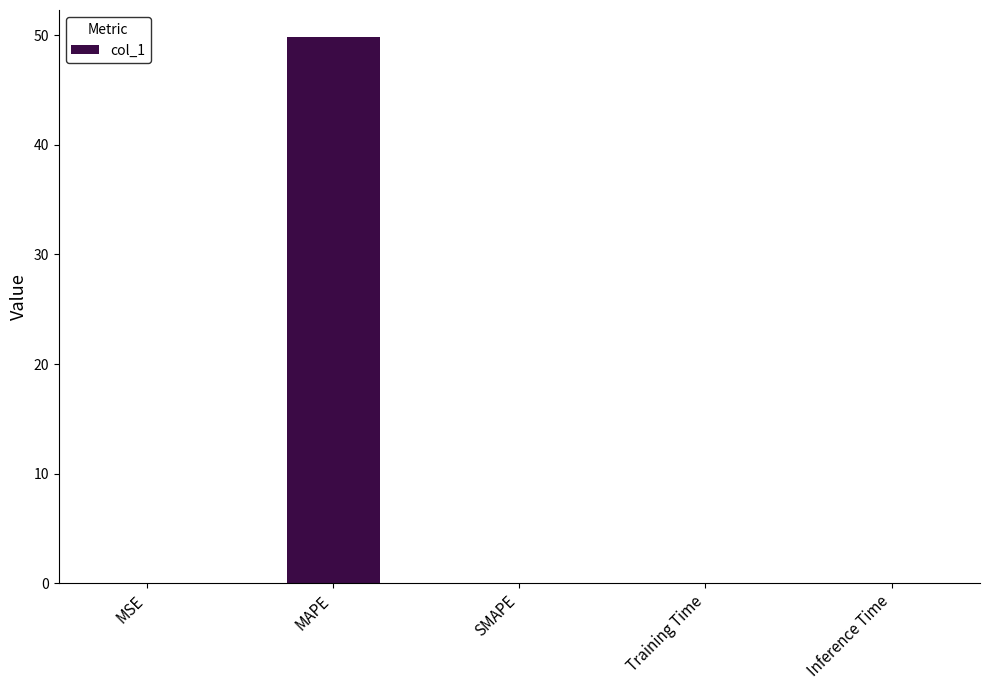

What is the approximate value at MAPE?

49.8